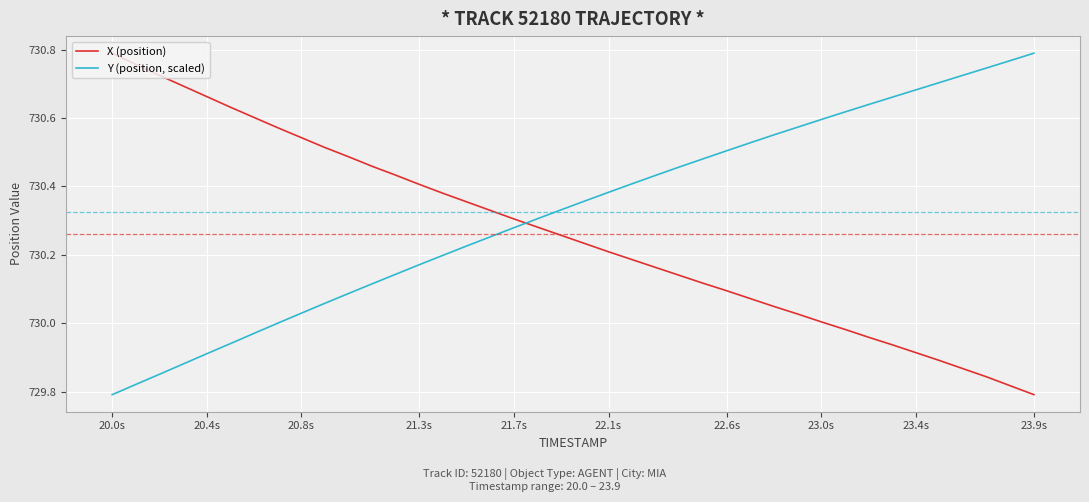

Count the number of categories in the chart.

40